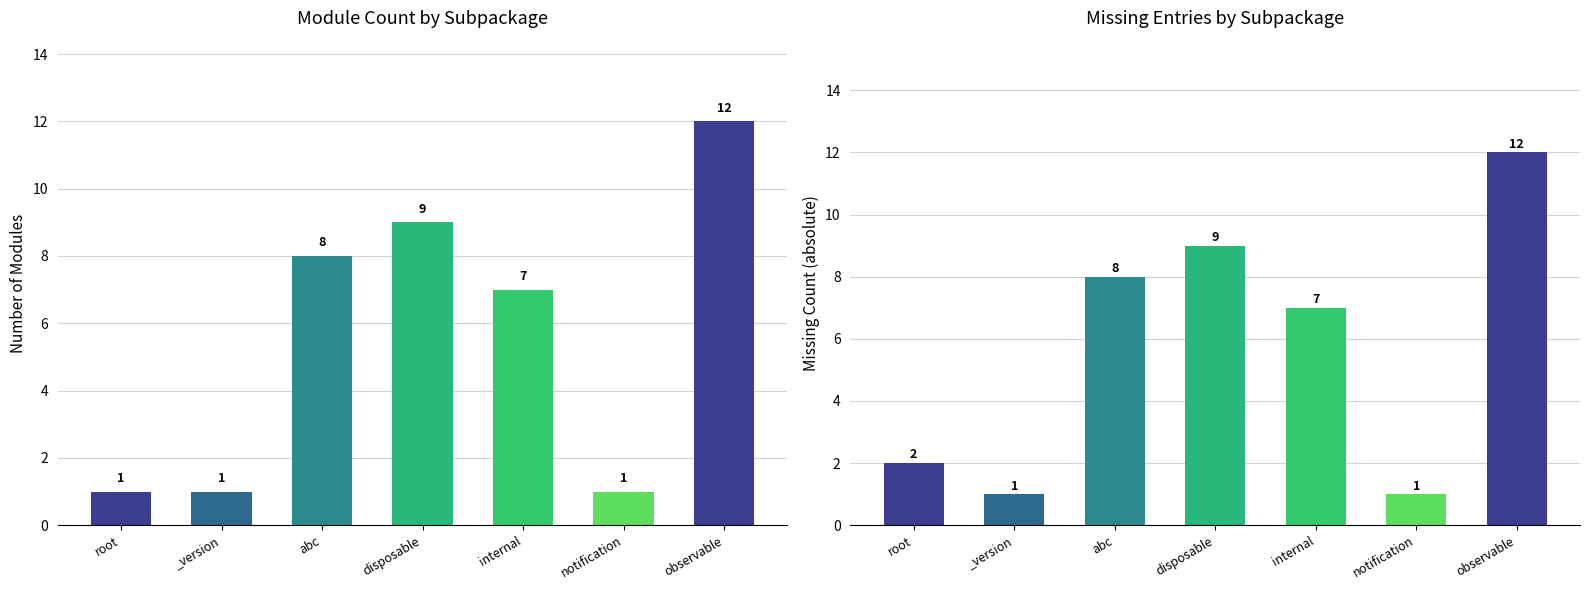

What position from the left is abc?

3